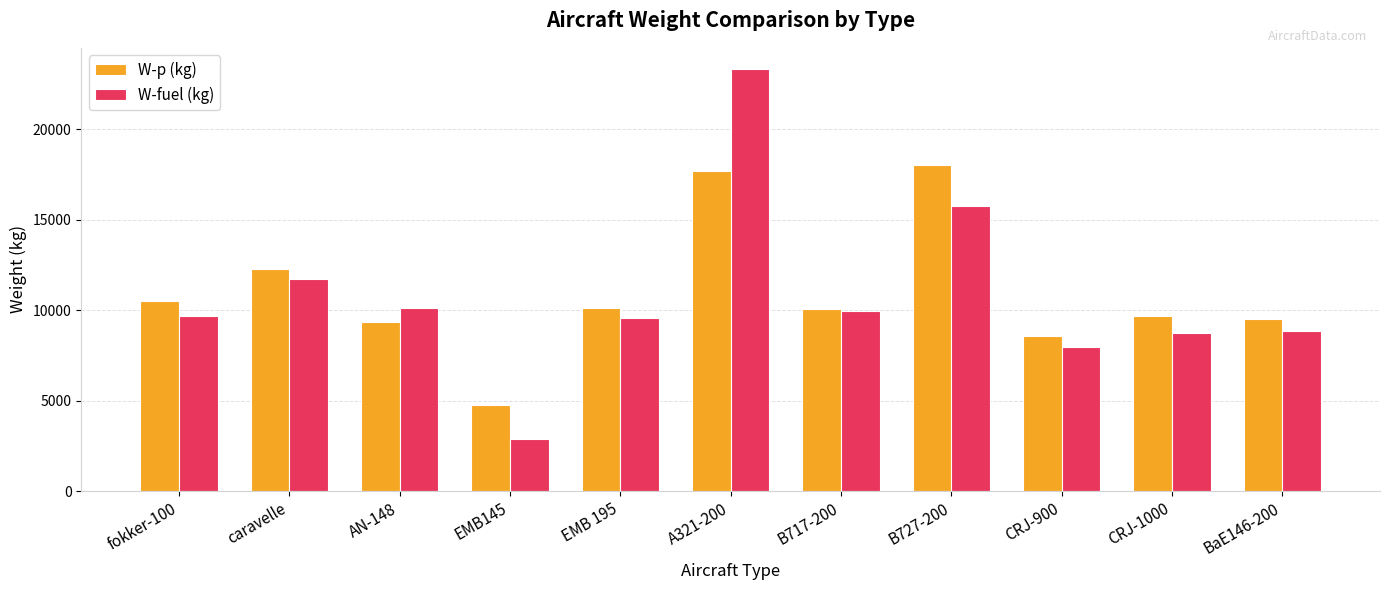

How many groups of bars are there?

11